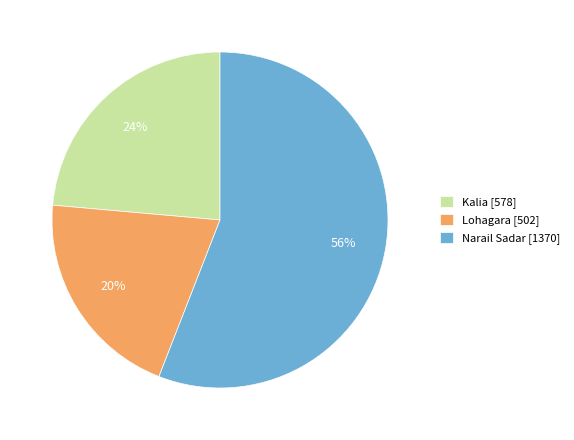

Rank the categories by value from lowest to highest.

Lohagara, Kalia, Narail Sadar